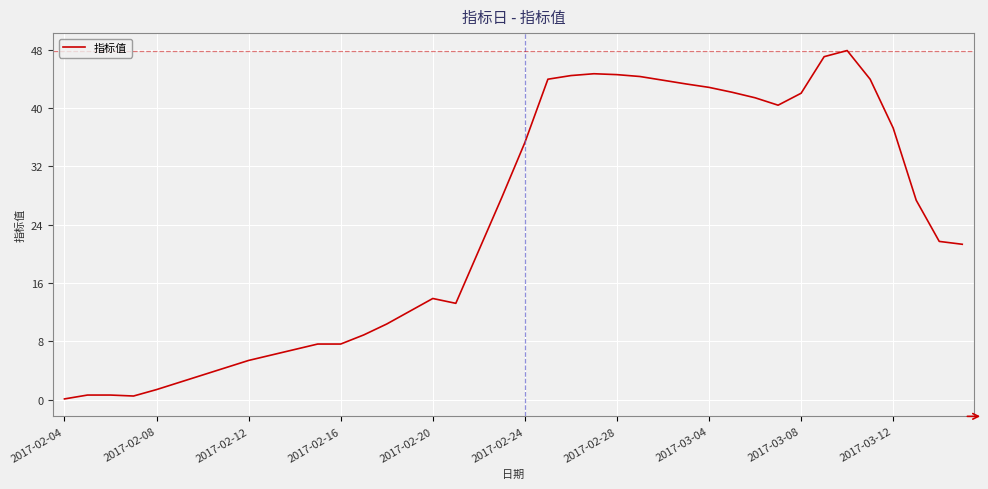

What is the greatest value displayed?

47.9